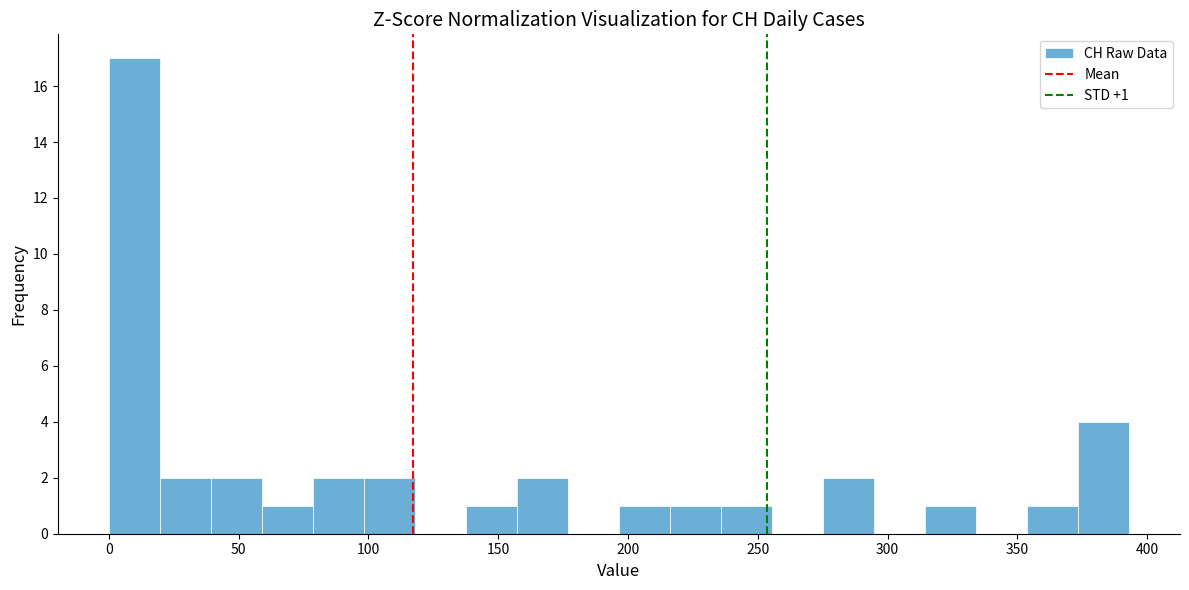

Read against the x-axis, roughly where is the centre of the tallest bar?

10